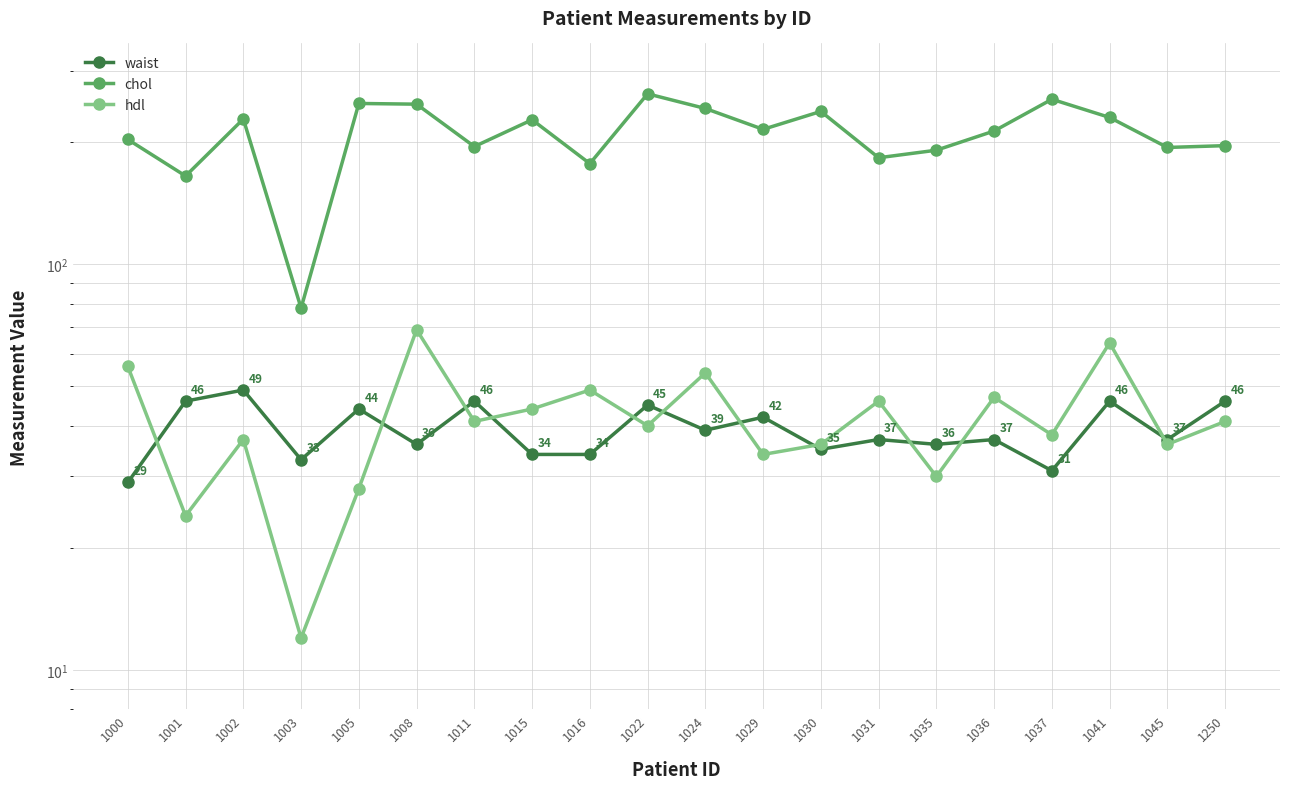

What is the spread (max minus min) of values at 1035?

161